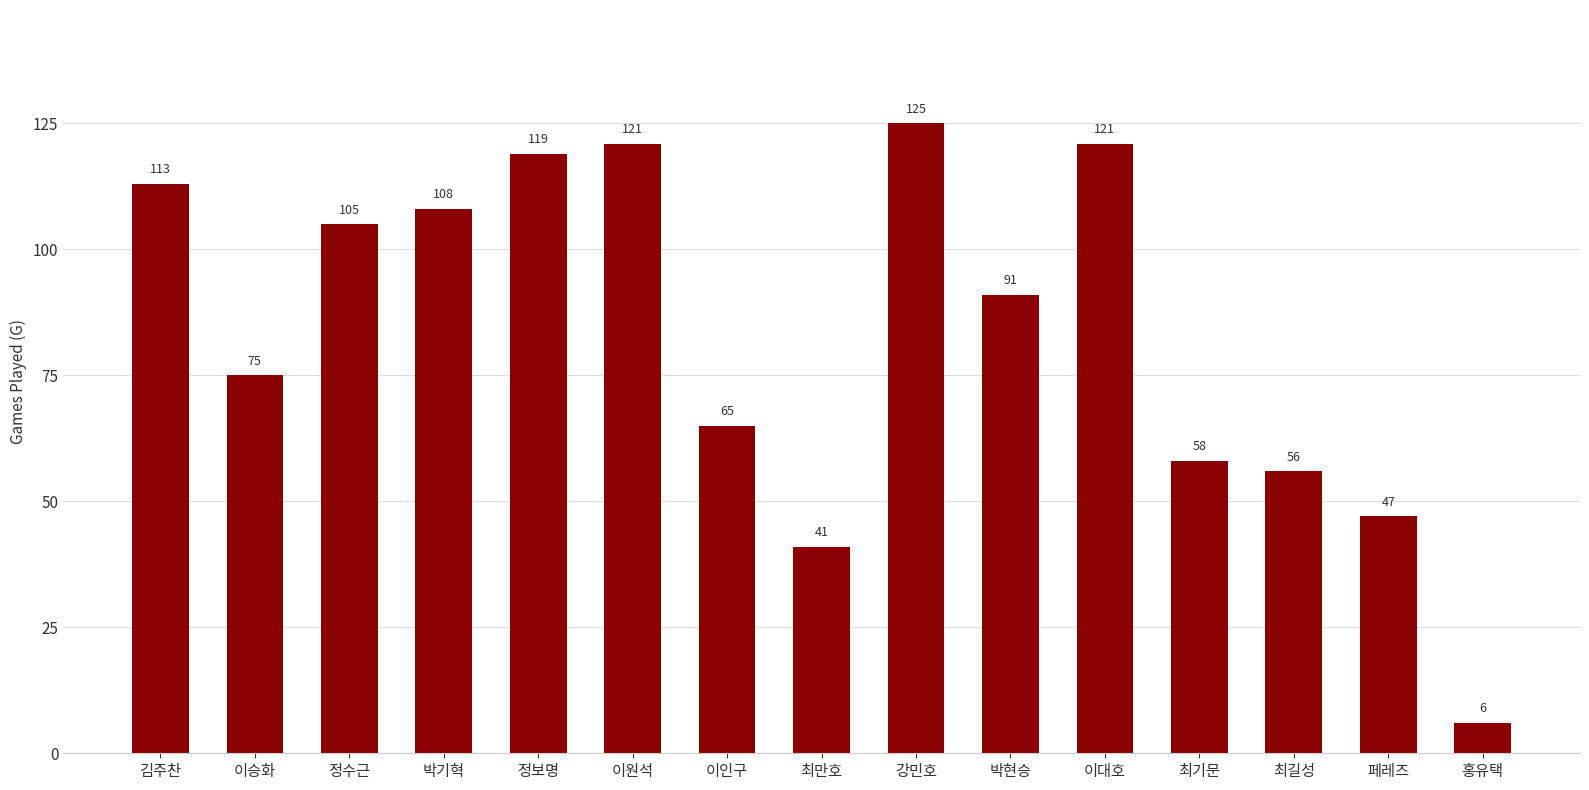

Reading right to left, list all the values displayed in this chart.

홍유택=6	페레즈=47	최길성=56	최기문=58	이대호=121	박현승=91	강민호=125	최만호=41	이인구=65	이원석=121	정보명=119	박기혁=108	정수근=105	이승화=75	김주찬=113